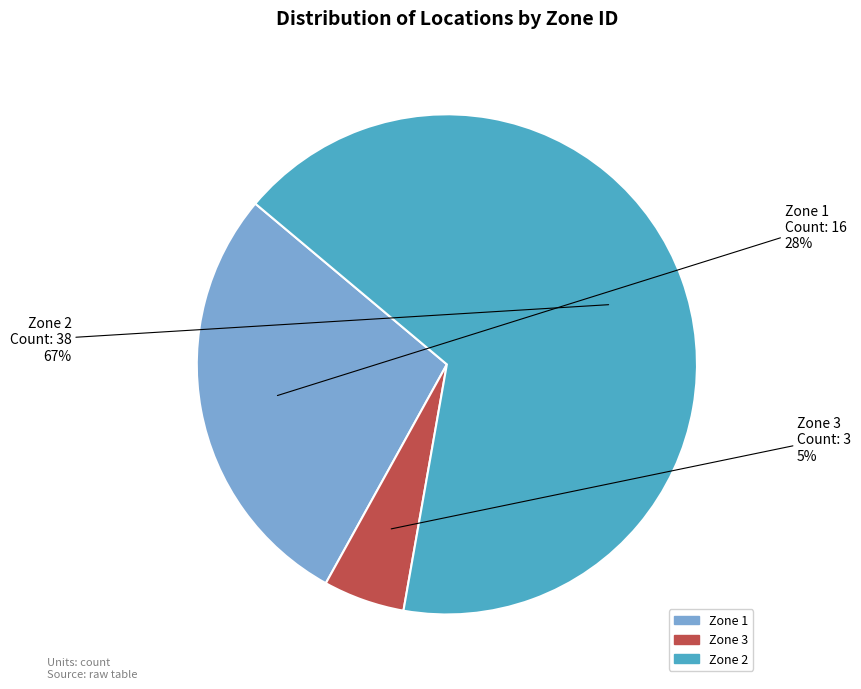

True or false: Zone 2 accounts for 67% of the total.

True